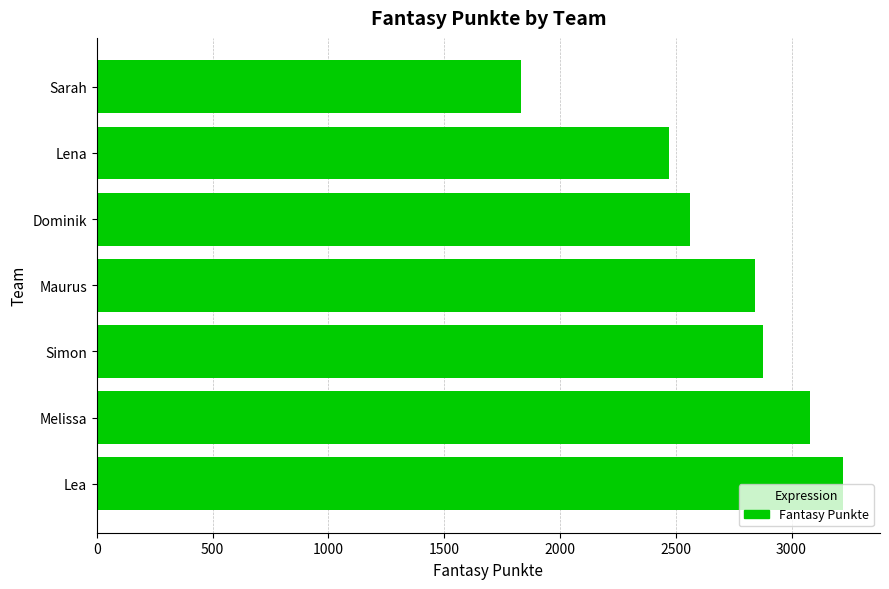

True or false: the data shows 1382 at Simon.

False